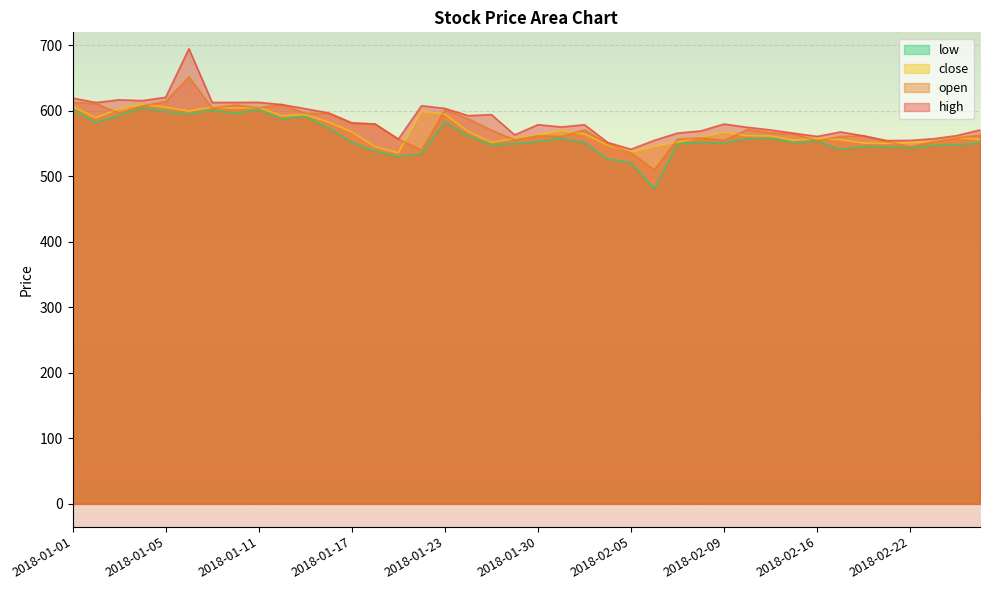

What is the sum of all close values?

22843.7